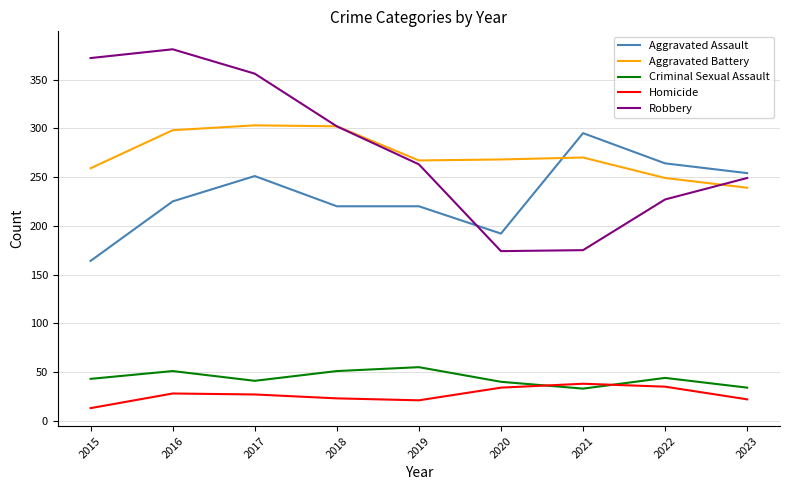

True or false: Homicide and Criminal Sexual Assault cross at least once.

True